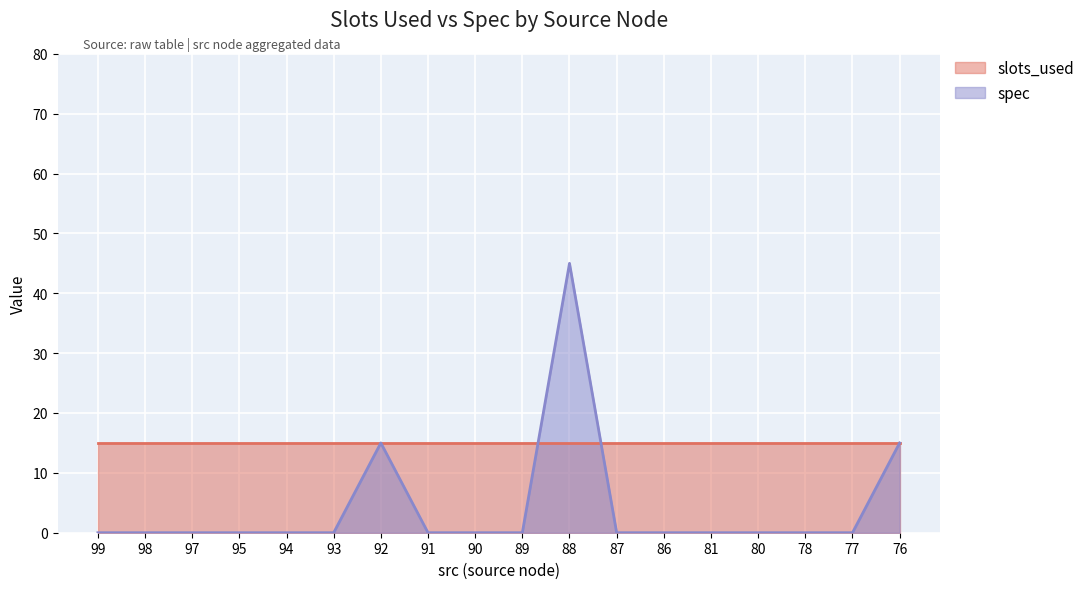

At which category does the data reach its first local peak?

92